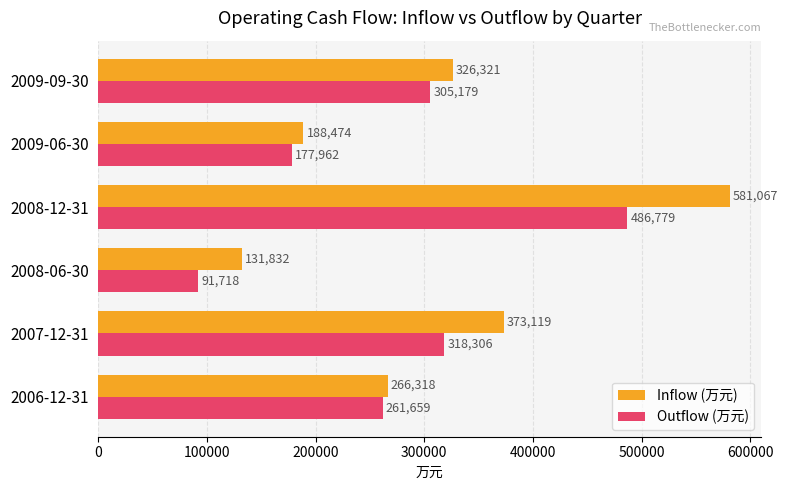

What is the difference between the maximum and minimum values in the Inflow (万元) series?

449235